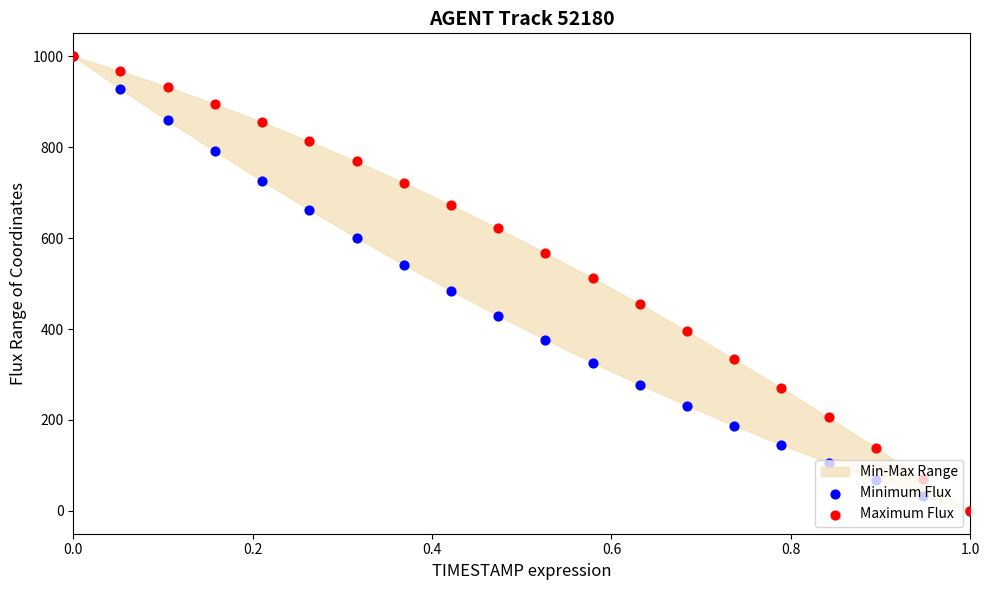

Which series has the widest spread of Y values?

Minimum Flux